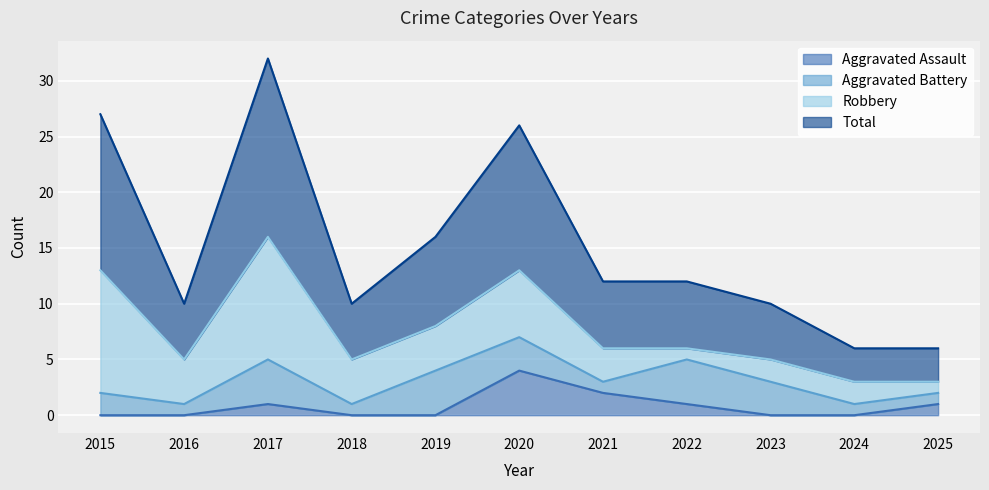

True or false: Total and Aggravated Assault cross at least once.

False